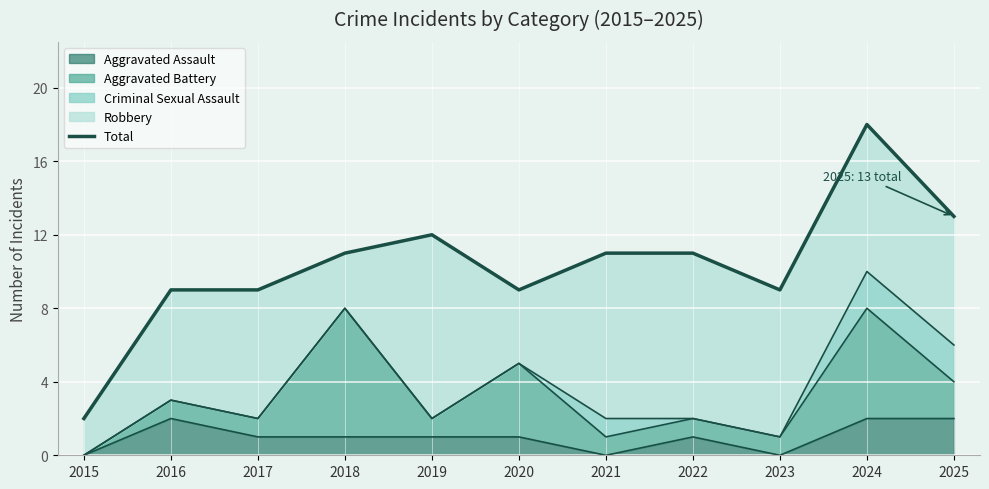

Rank the categories by value from lowest to highest.

2015, 2016, 2017, 2020, 2023, 2018, 2021, 2022, 2019, 2025, 2024